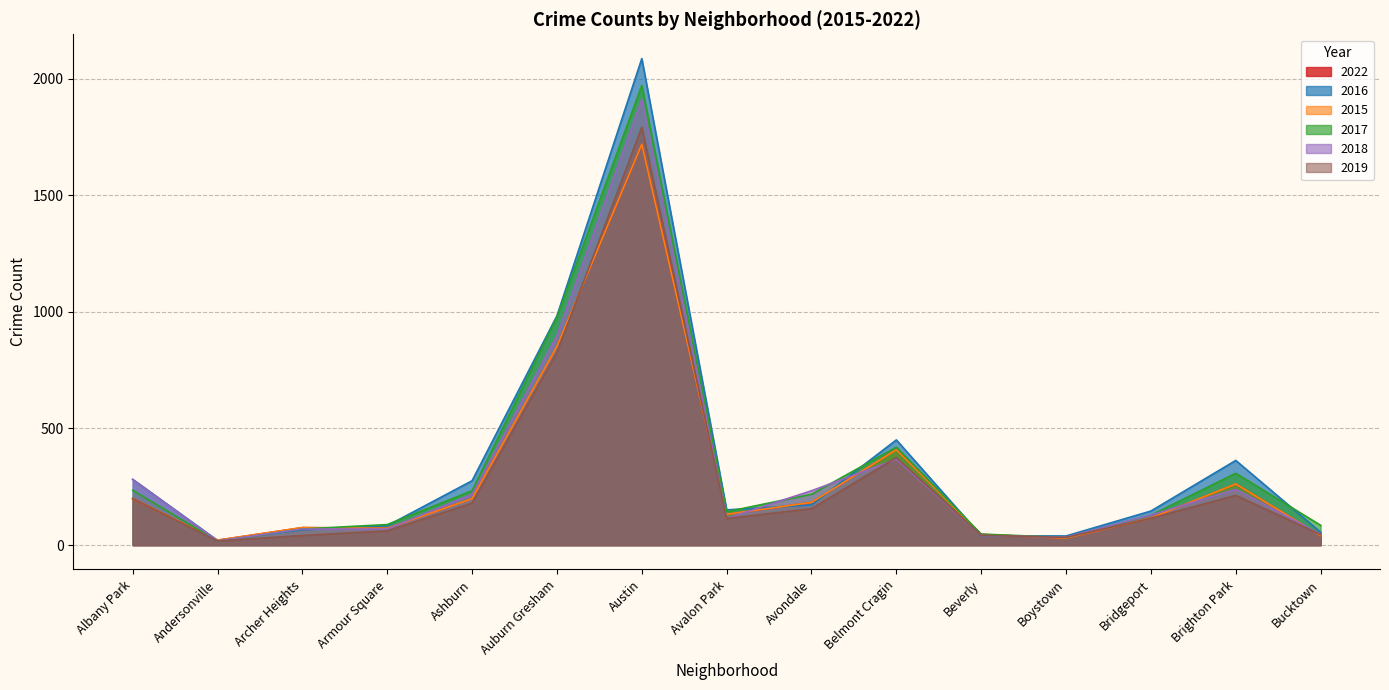

What is the value of the 2015 point at the 2nd from the left?

21